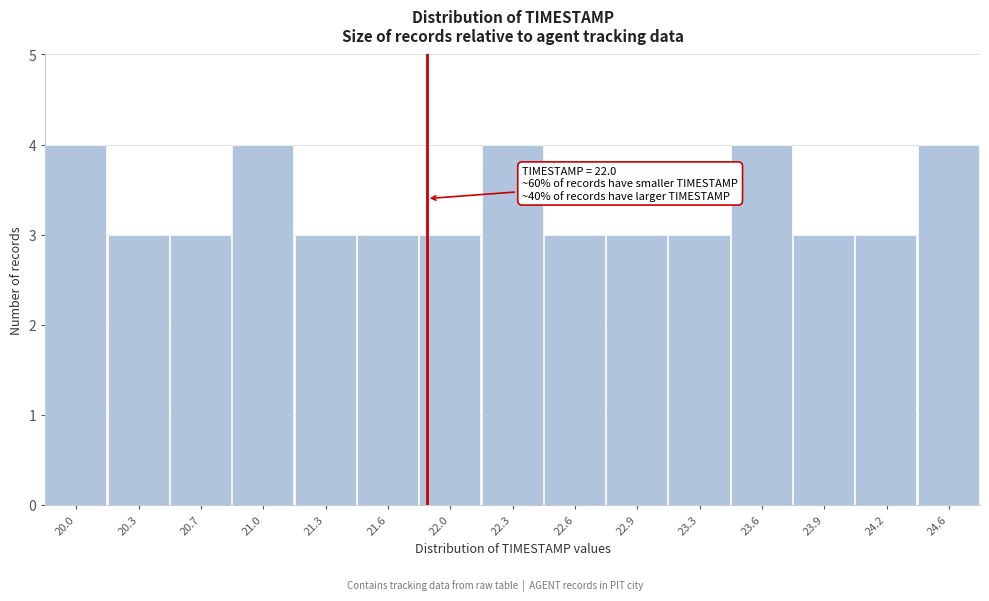

Reading left to right, transcribe all the data shown in this chart.

4	3	3	4	3	3	3	4	3	3	3	4	3	3	4